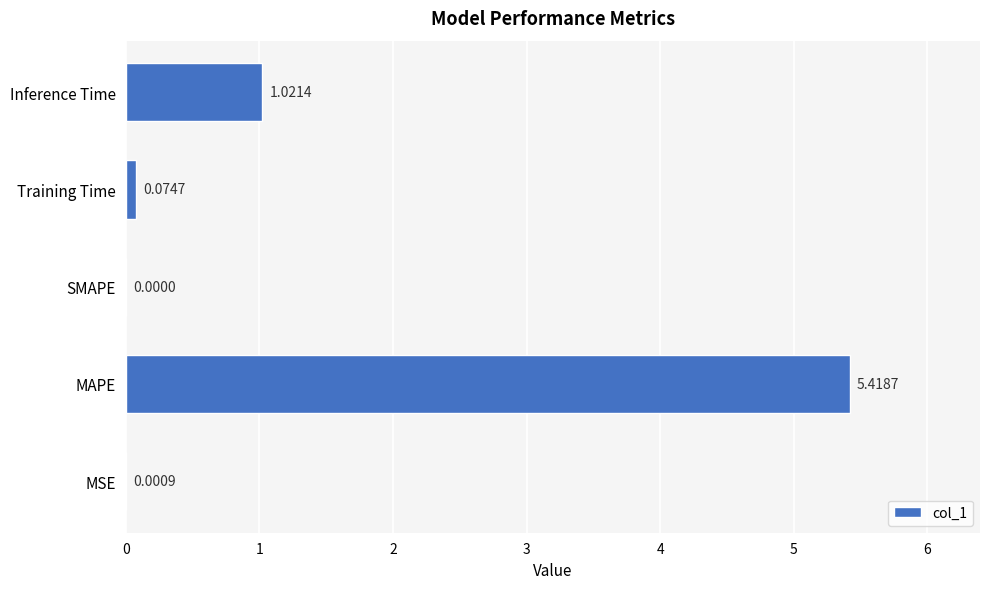

Which has a higher value, MSE or MAPE?

MAPE